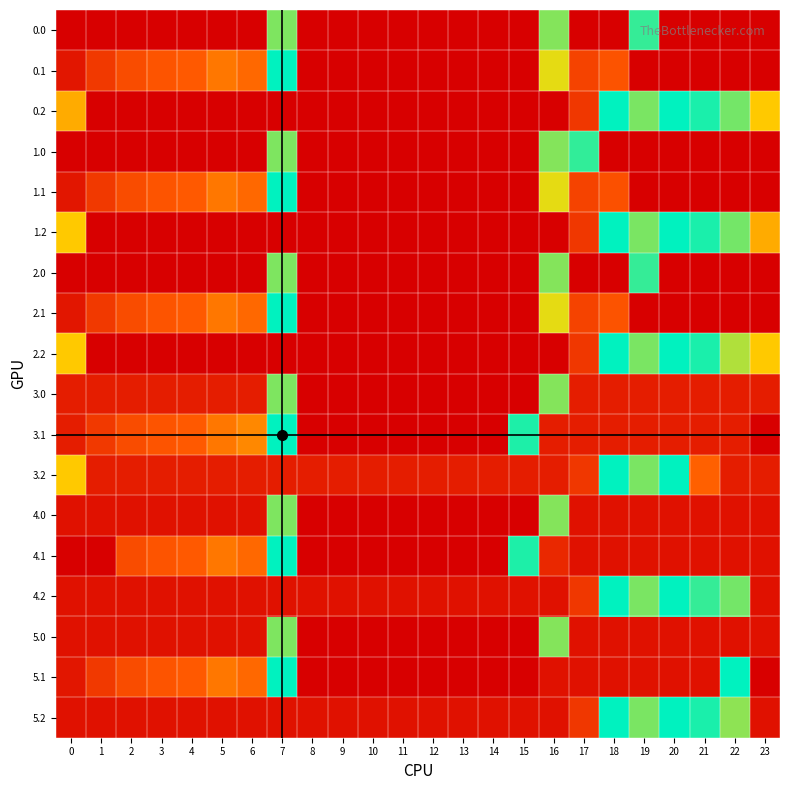

At which category is the sum across all series the highest?

2